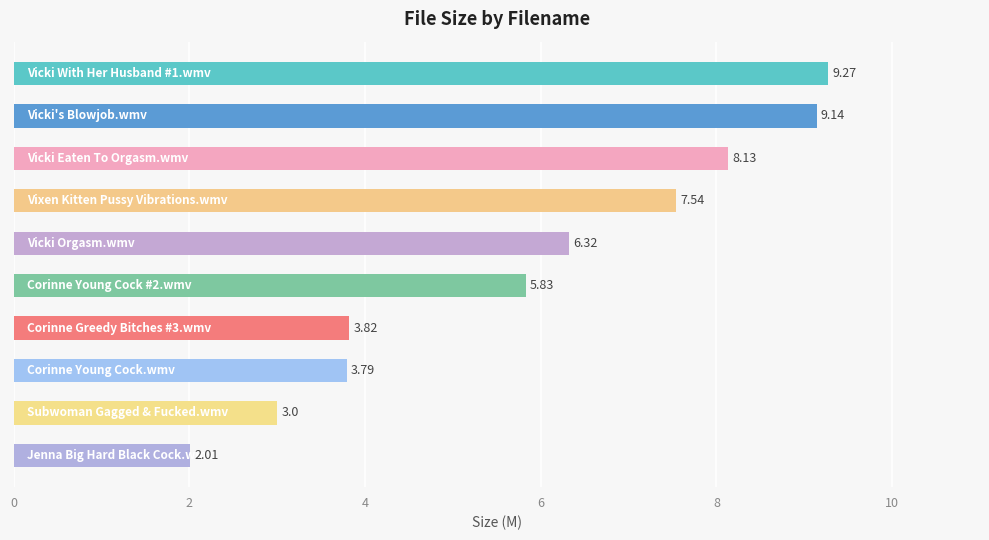

What is the smallest value displayed?

2.0